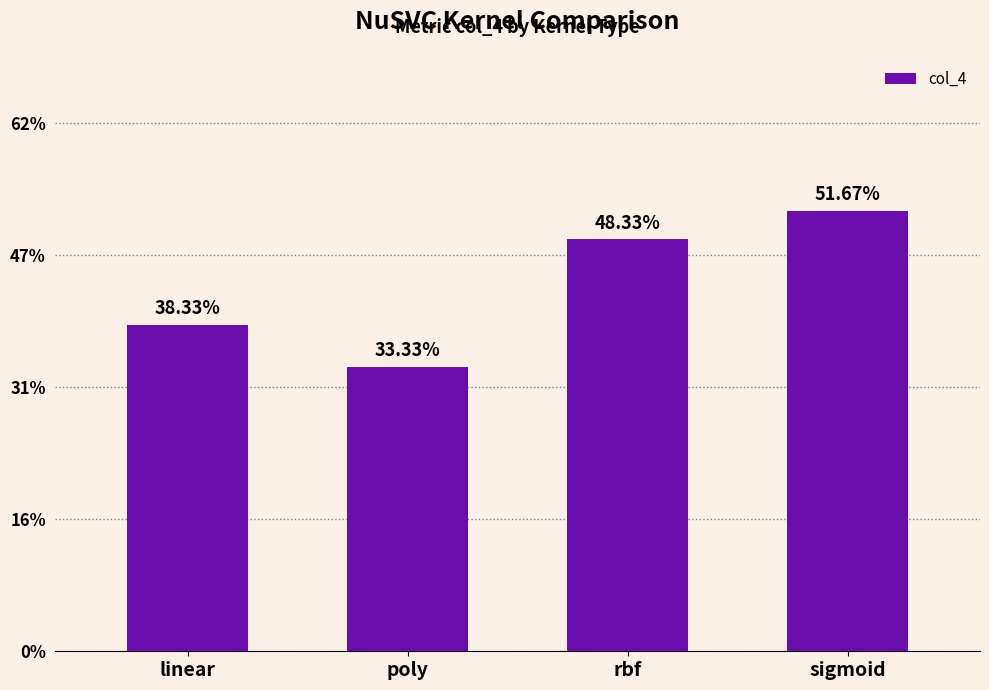

What is the approximate value at linear?

0.4